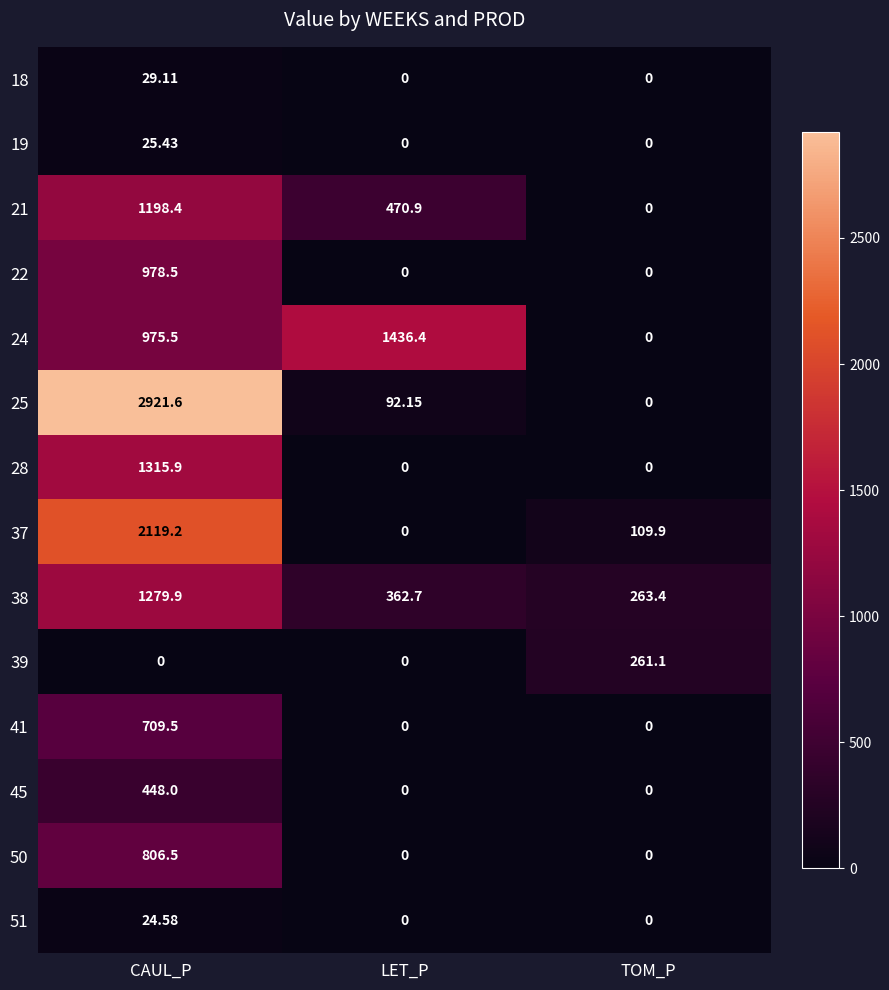

What is the total value across all series at LET_P?

2362.2